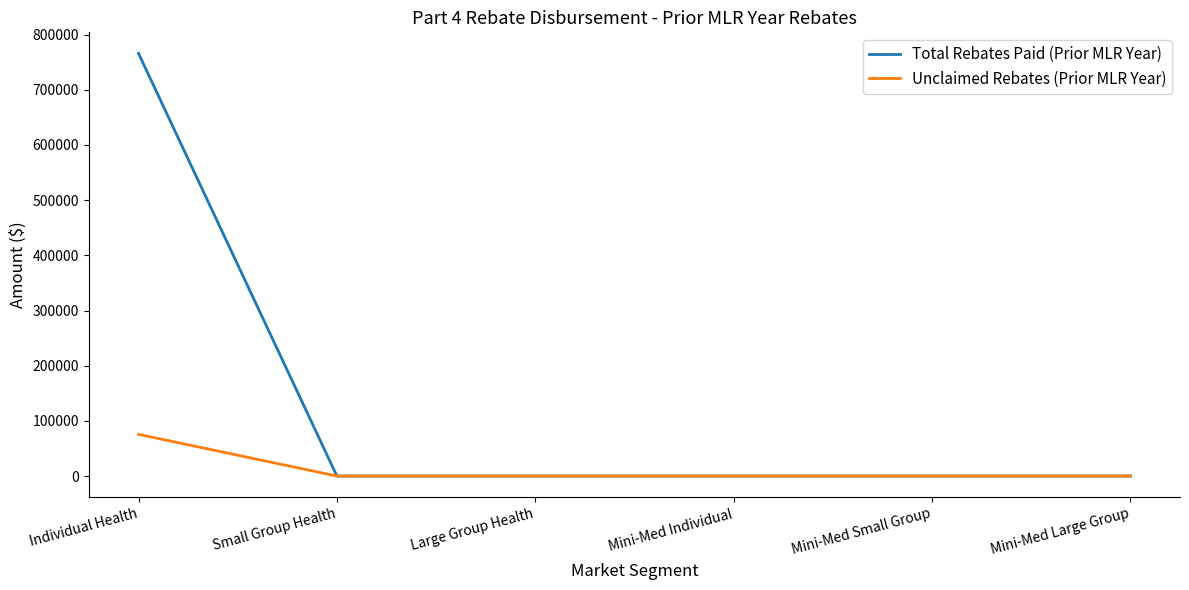

Which series has the largest total across all categories?

Total Rebates Paid (Prior MLR Year)